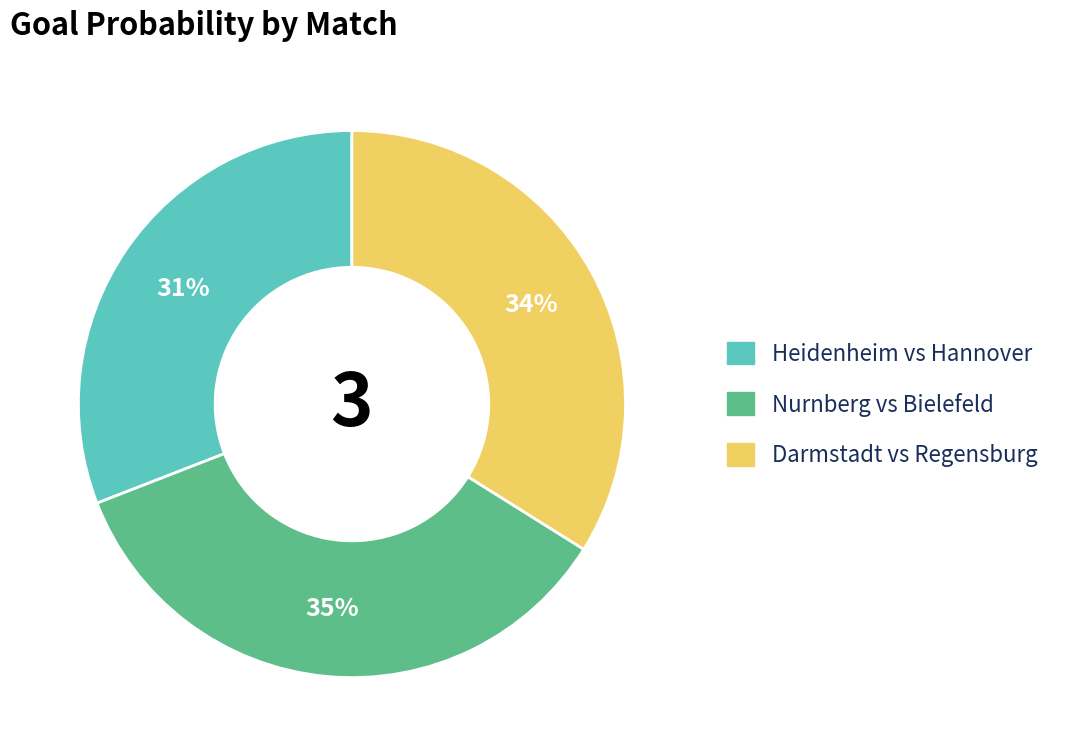

How many slices are in this pie chart?

3